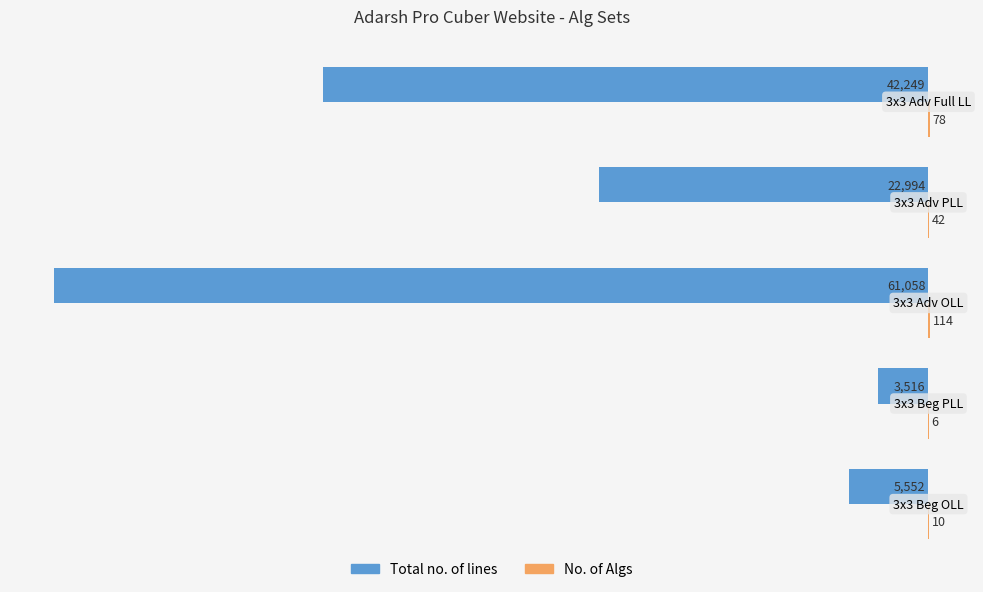

What is the sum of all Total no. of lines values?

-135369